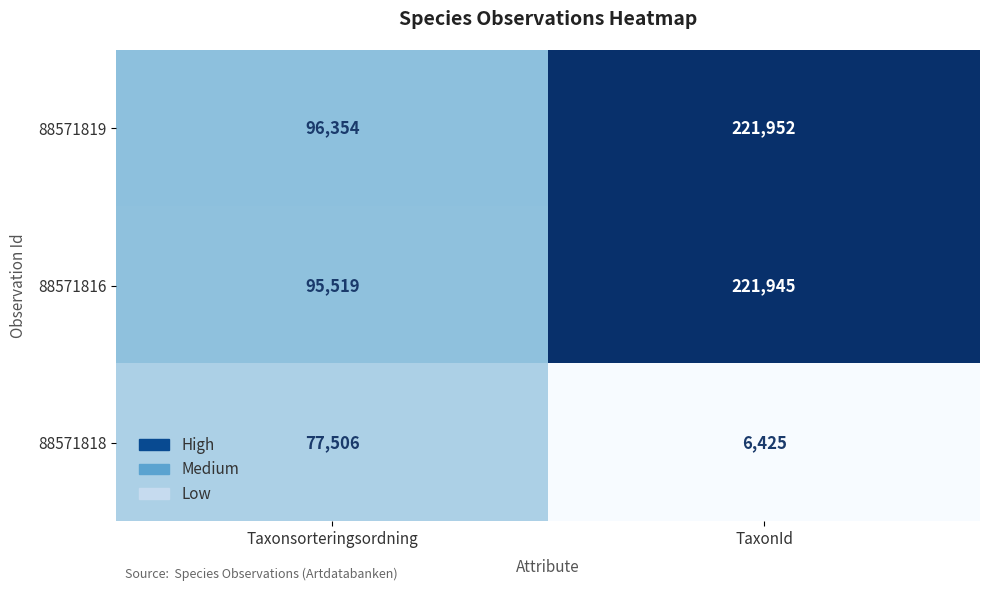

What is the sum of all 88571818 values?

83931